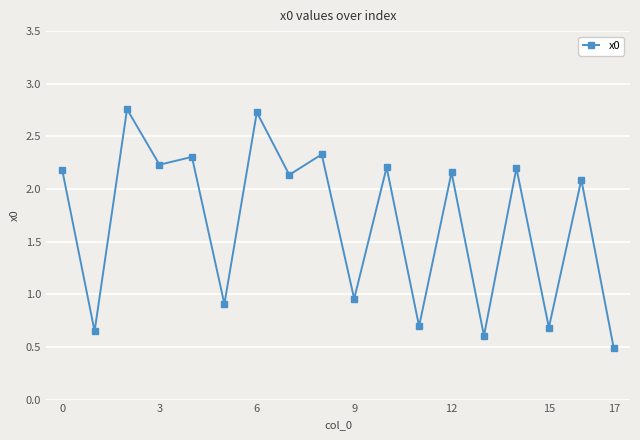

How many interior local peaks (higher than both neighbors) does the data have?

8